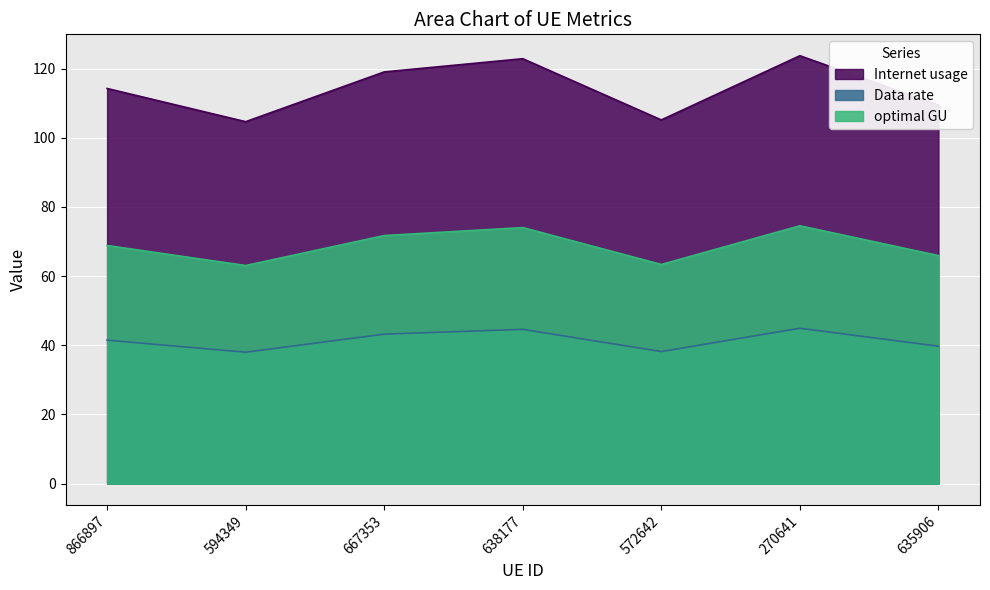

At 667353, list the series in order from largest to smallest.

Internet usage, optimal GU, Data rate